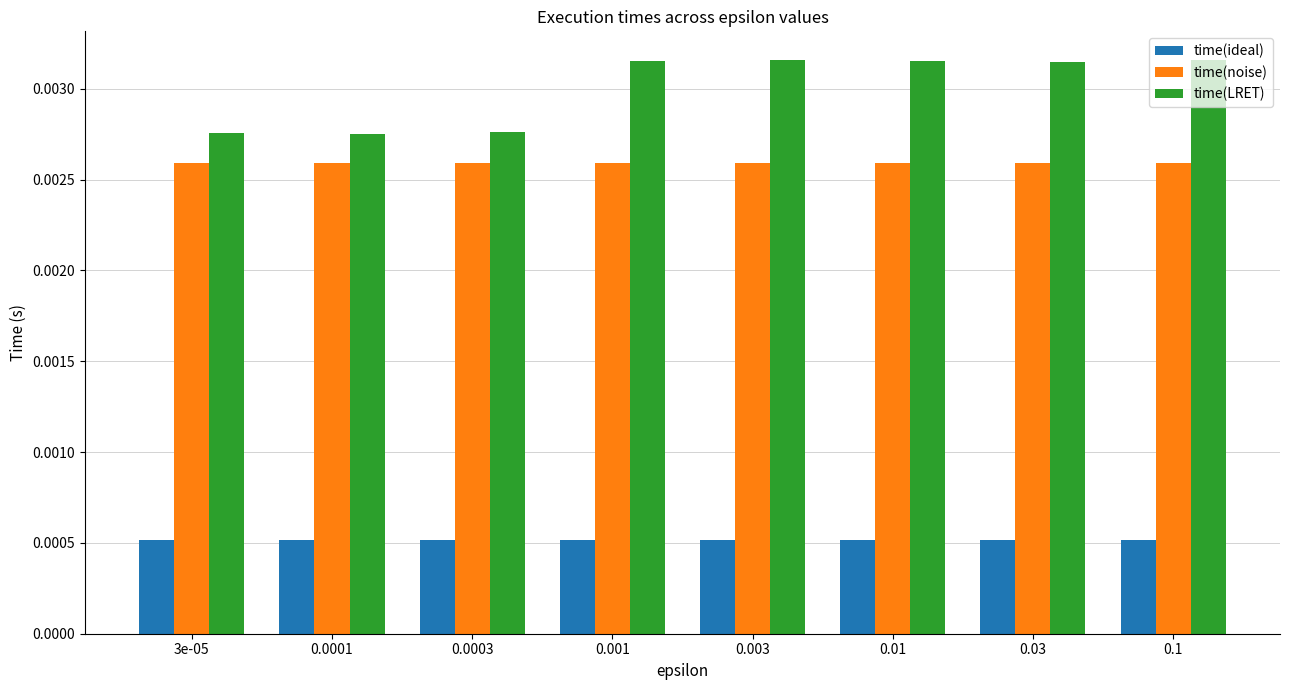

Rank the series at 0.0003 from lowest to highest value.

time(ideal), time(noise), time(LRET)